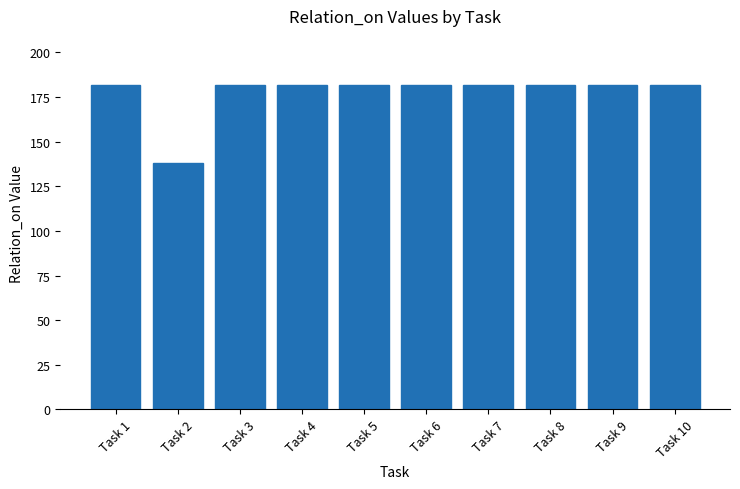

What is the approximate value at Task 4, to the nearest 5?

180